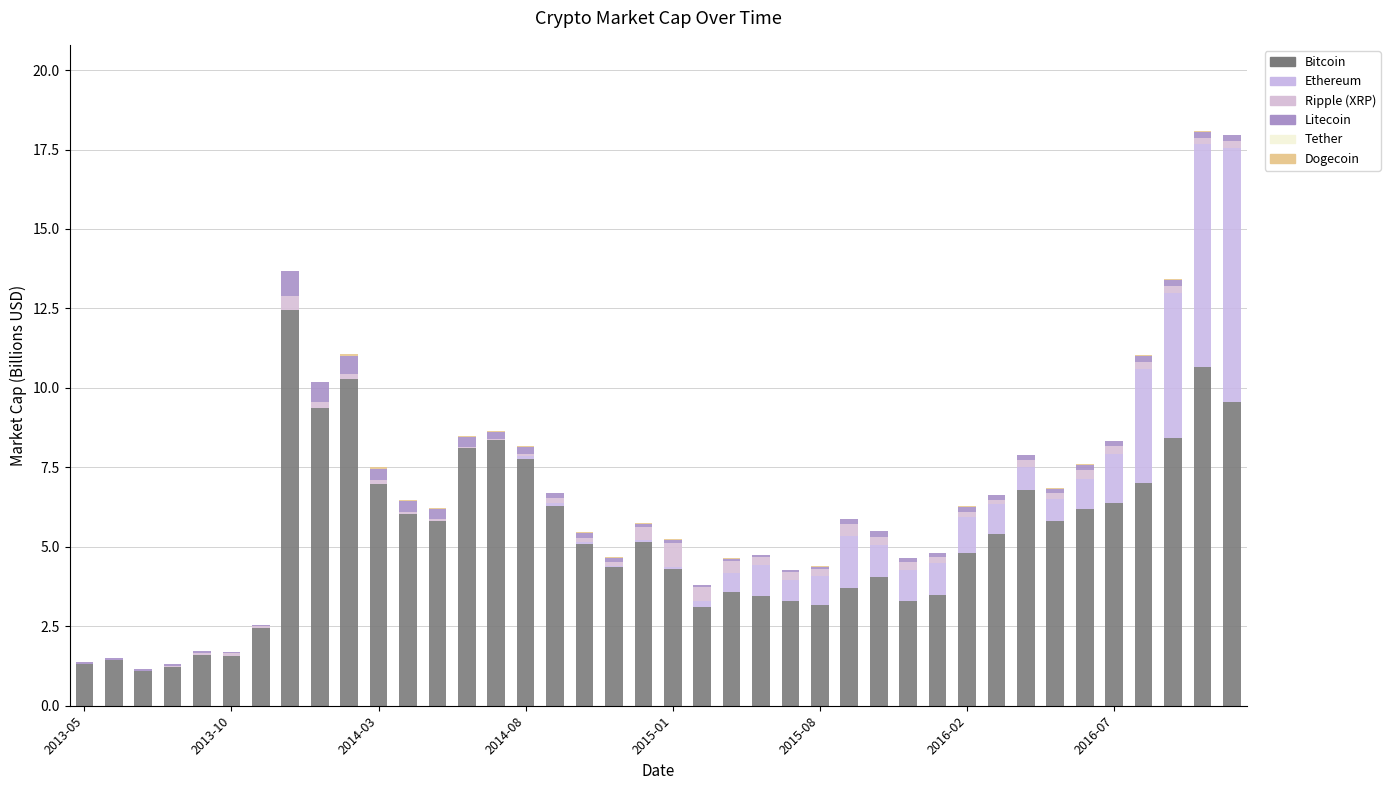

How many data points does each series have?

40